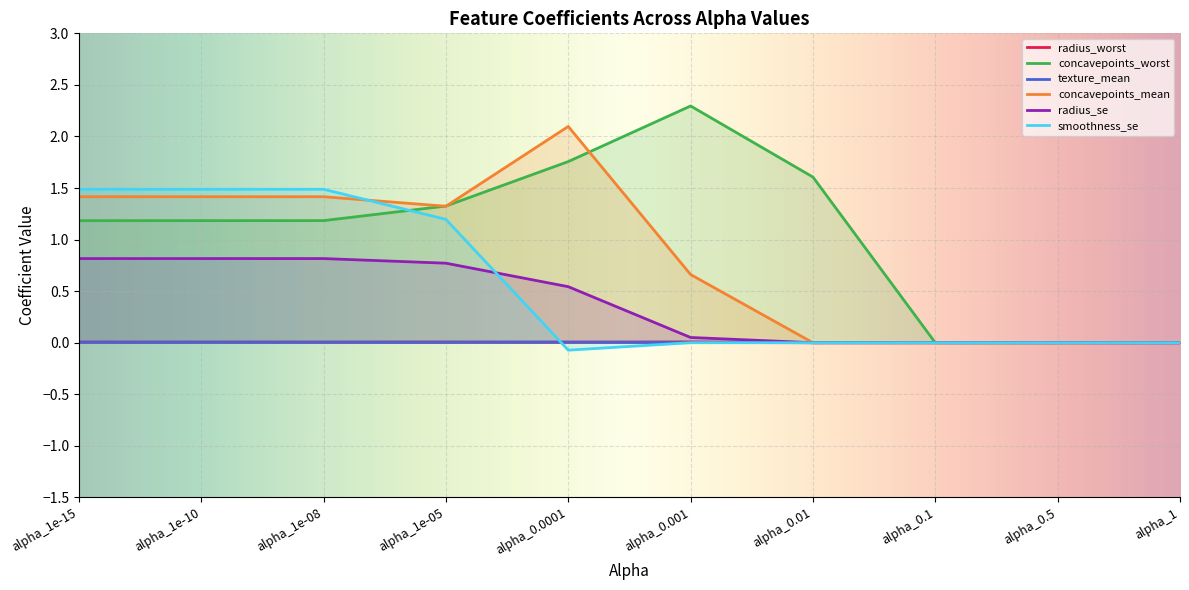

At how many categories does at least one series exceed 1?

7